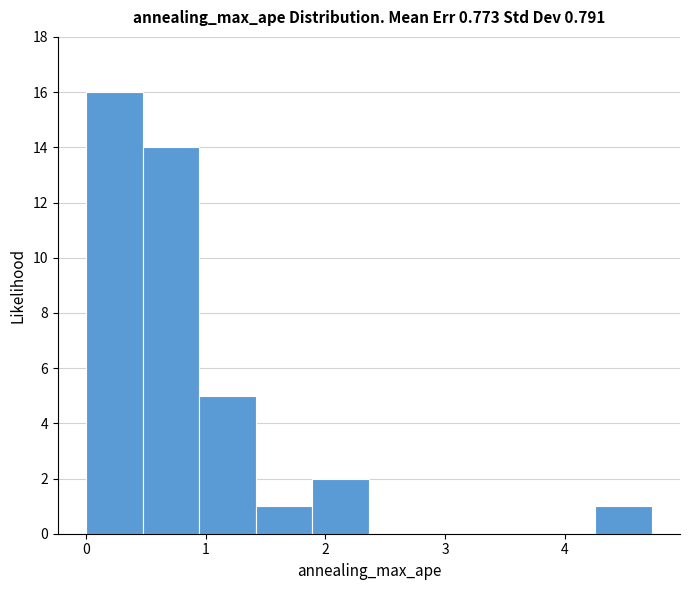

Over which range of the x-axis is the bar tallest?

0.0 to 0.5